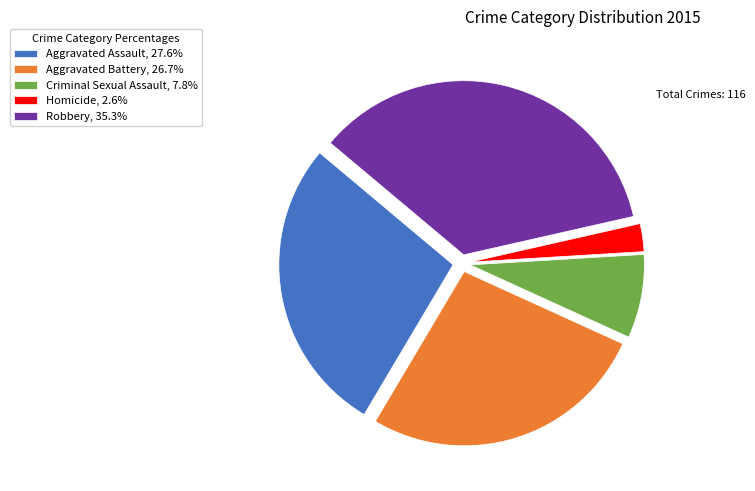

Which has a higher value, Criminal Sexual Assault or Homicide?

Criminal Sexual Assault